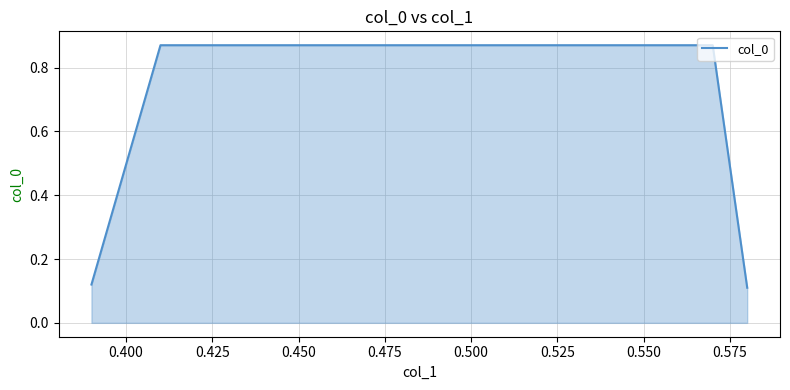

Count the values in the range 0 to 1.

4